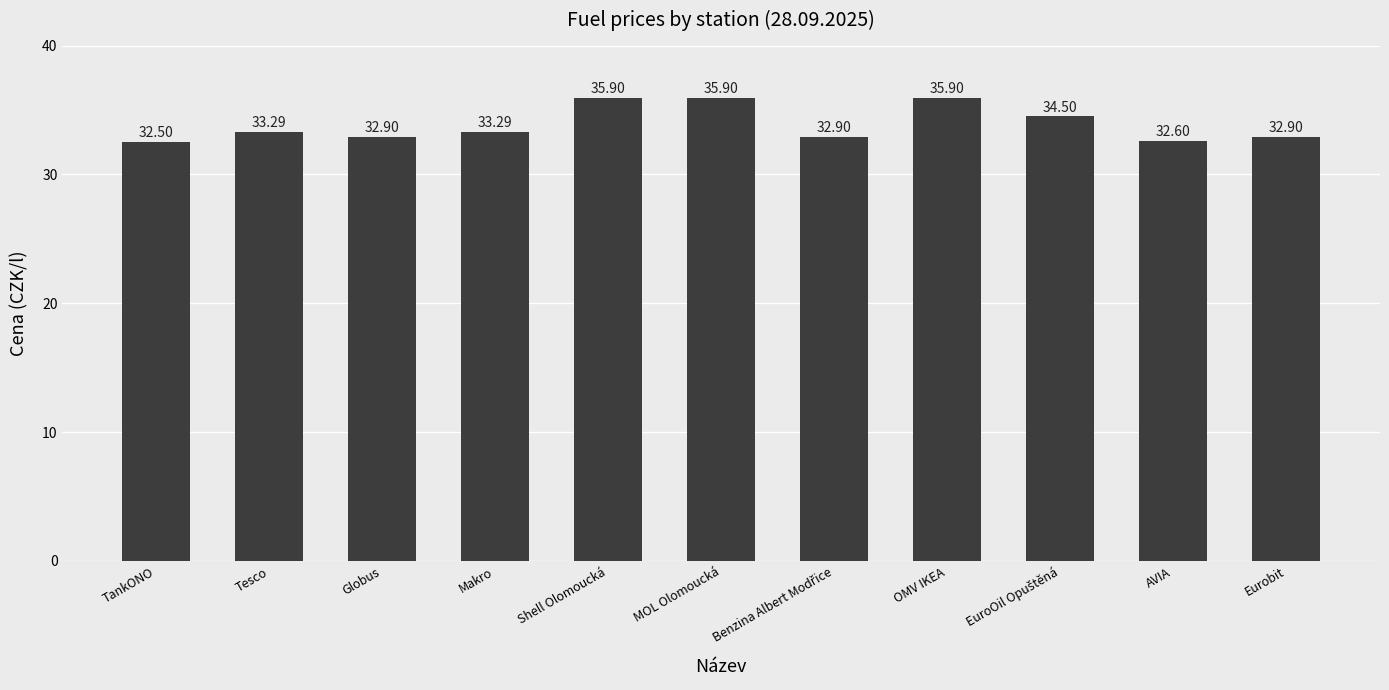

How many bars are there in total?

11